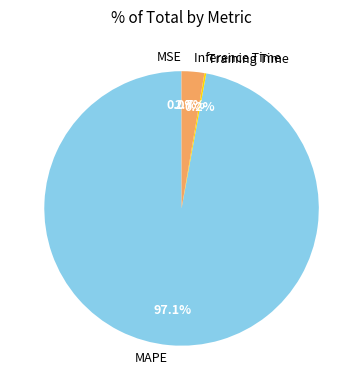

What percentage is NOT represented by Inference Time?

97.3%